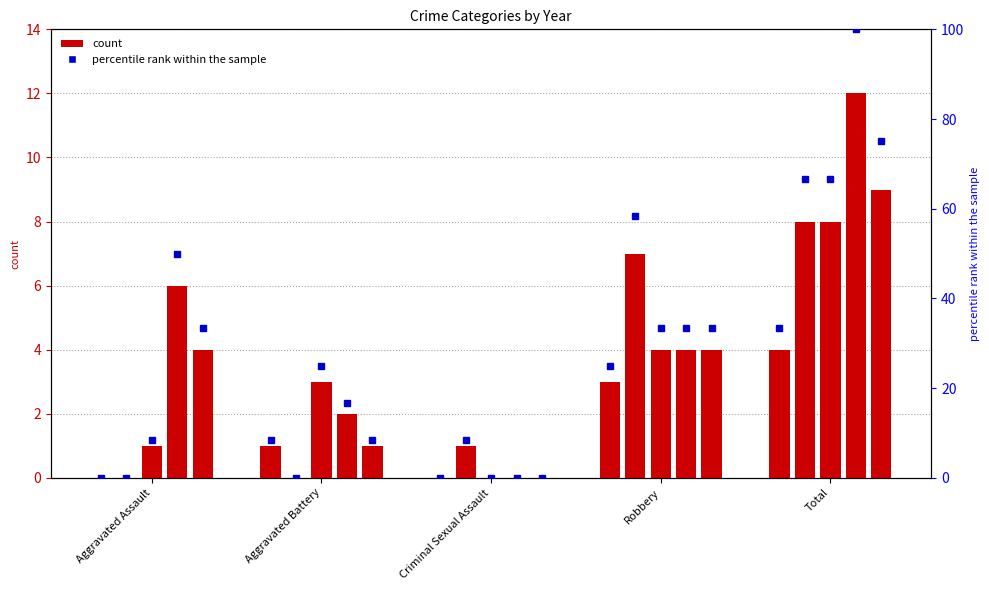

Count the 2024 values in the range 2 to 6.

3